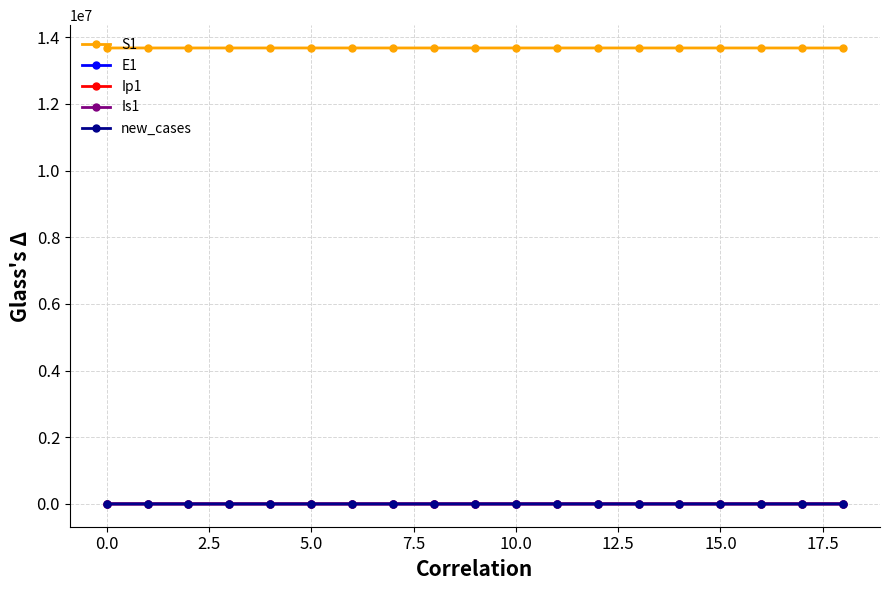

Does the chart display data point markers on the line(s)?

Yes